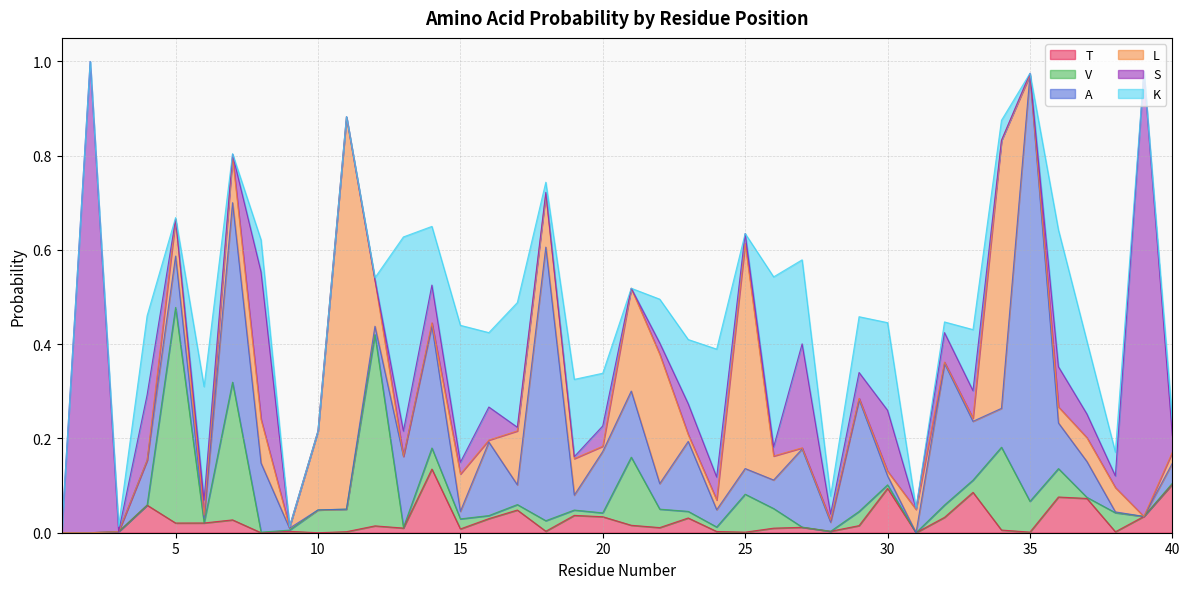

Between 2 and 34, which is larger?

34